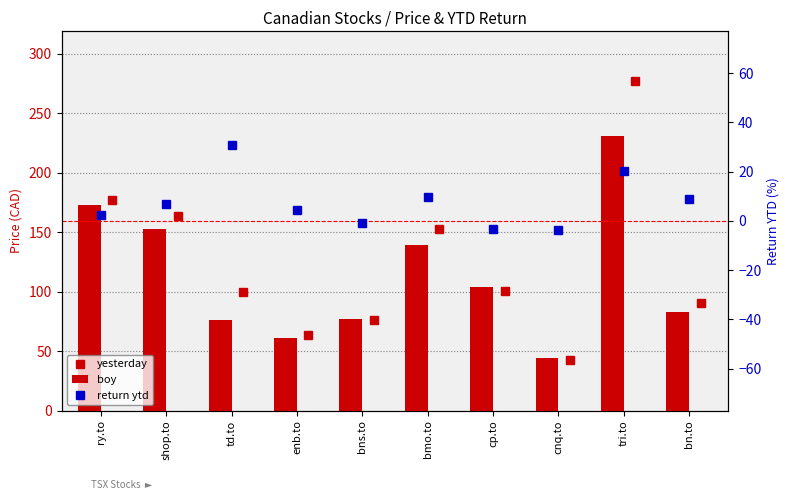

How many data points in yesterday are above 100?

6